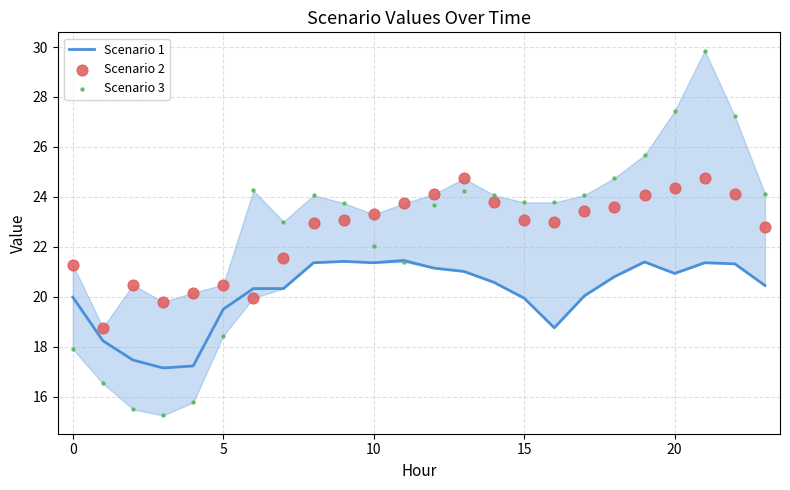

Which series contains the highest Y value?

Scenario 3